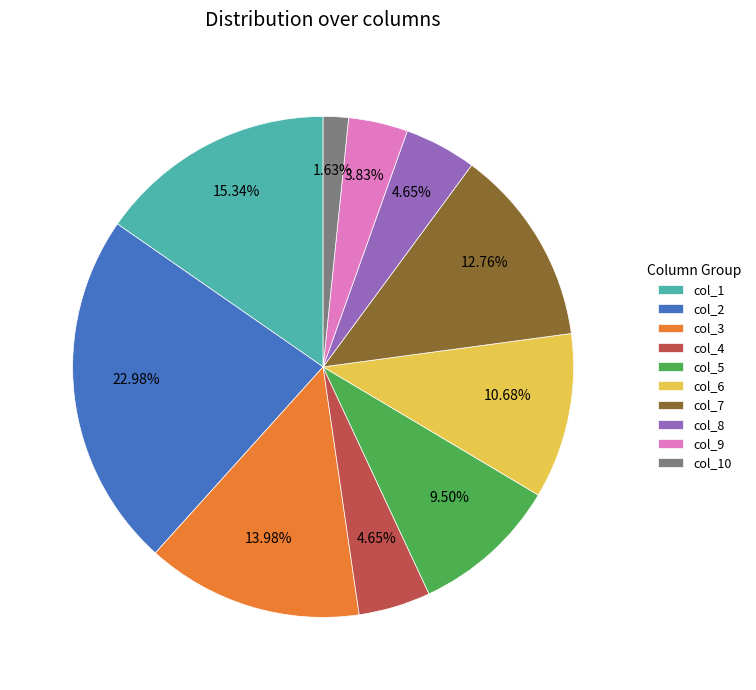

What percentage is the col_8 slice, to the nearest percent?

5%